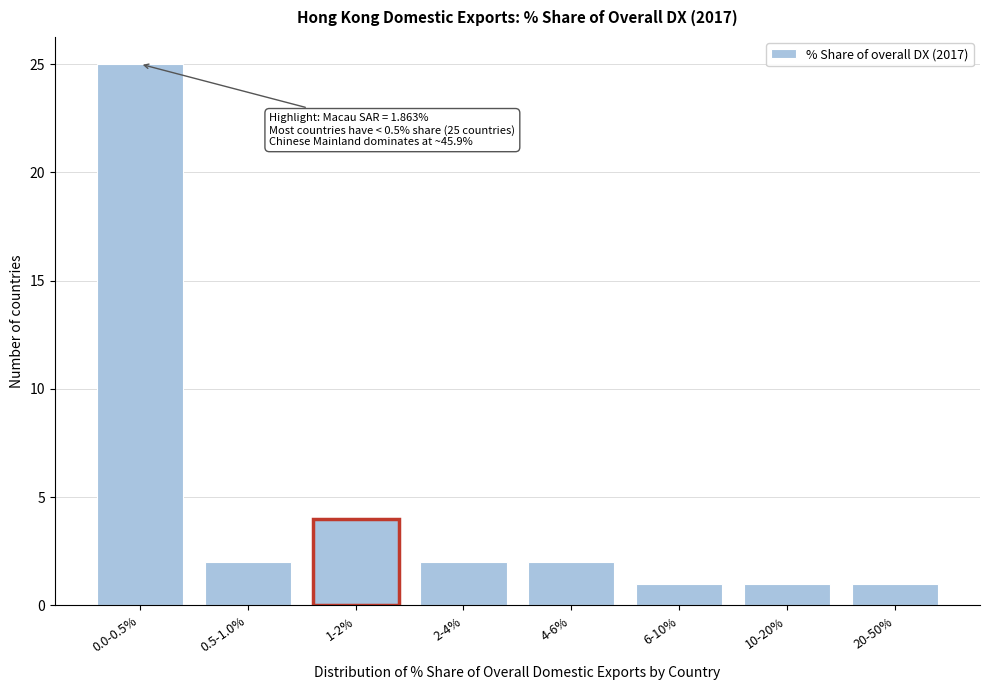

Reading left to right, what are all the values shown in this chart?

0.0-0.5%=25	0.5-1.0%=2	1-2%=4	2-4%=2	4-6%=2	6-10%=1	10-20%=1	20-50%=1